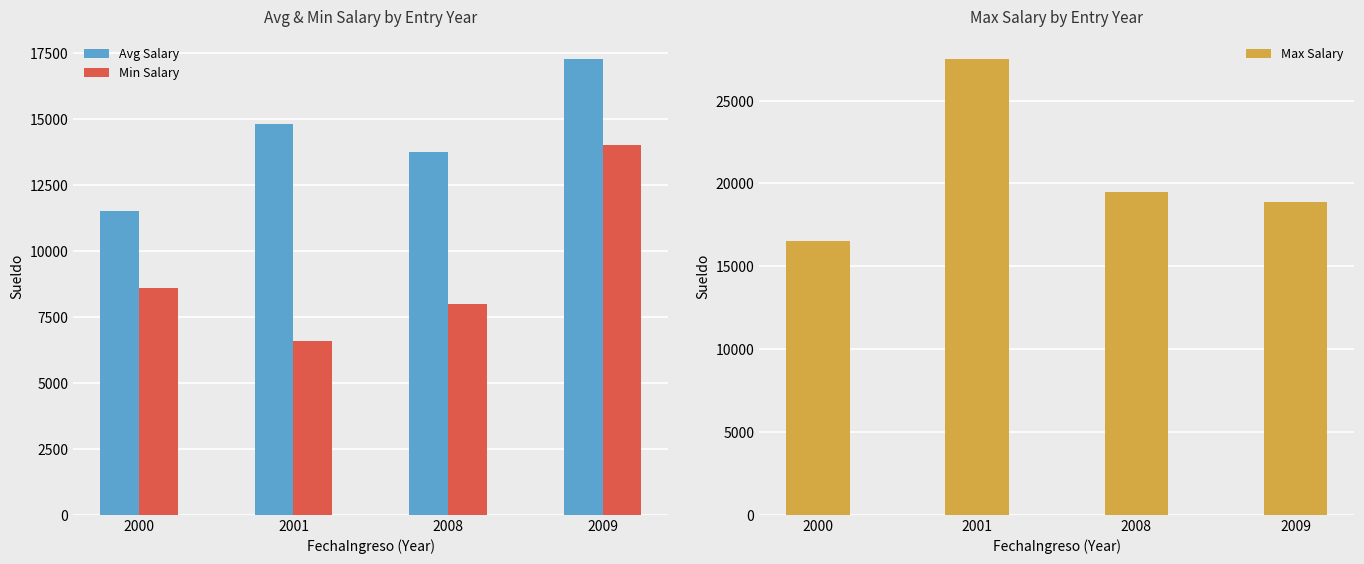

Reading left to right, list all the values displayed in this chart.

Avg Salary: 2000=11508.5	2001=14808.5	2008=13735.0	2009=17253.3
Min Salary: 2000=8593.2	2001=6600.0	2008=8000.0	2009=14000.0
Max Salary: 2000=16500.0	2001=27500.0	2008=19470.0	2009=18880.0